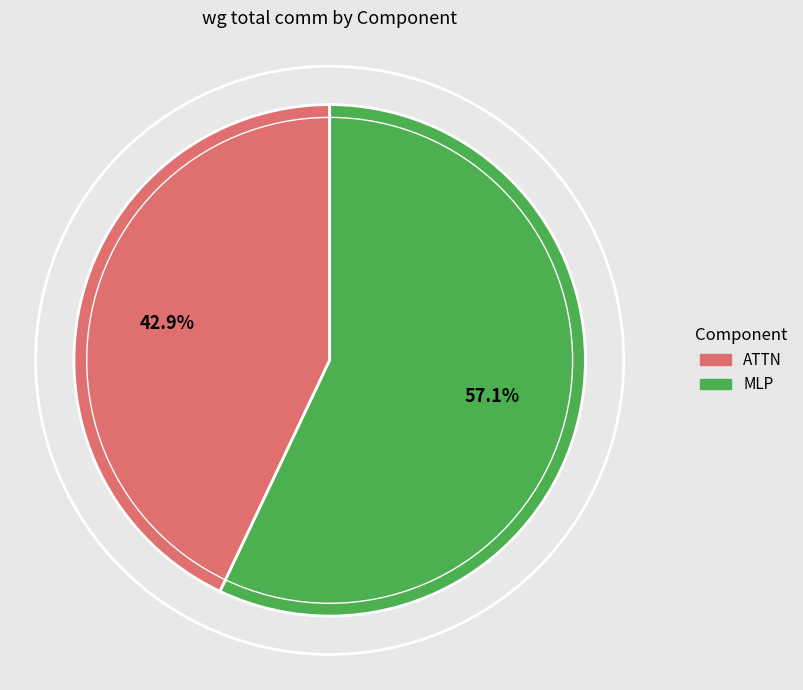

To the nearest percent, what is the difference between the largest and smallest slice percentages?

14%